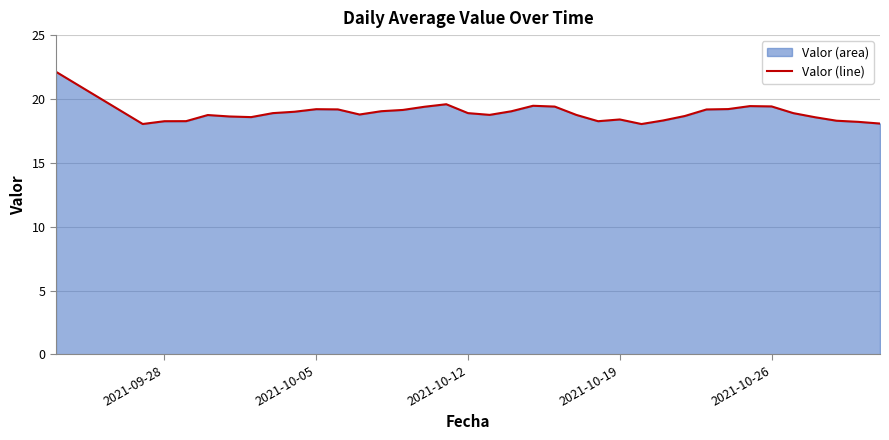

What is the greatest value displayed?

22.1